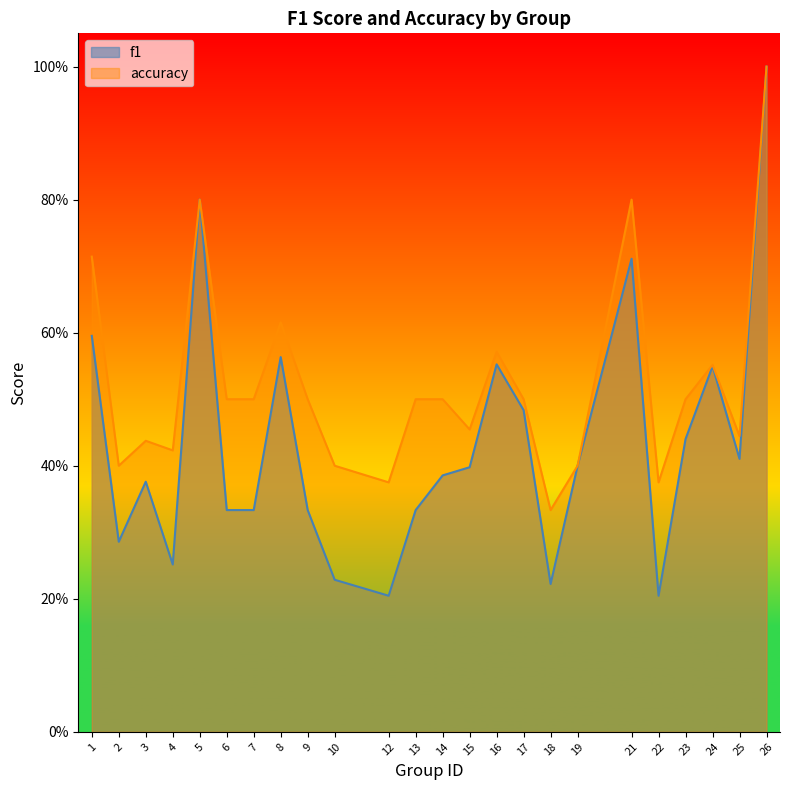

What is the difference between the f1 values at 15 and 10?

0.2